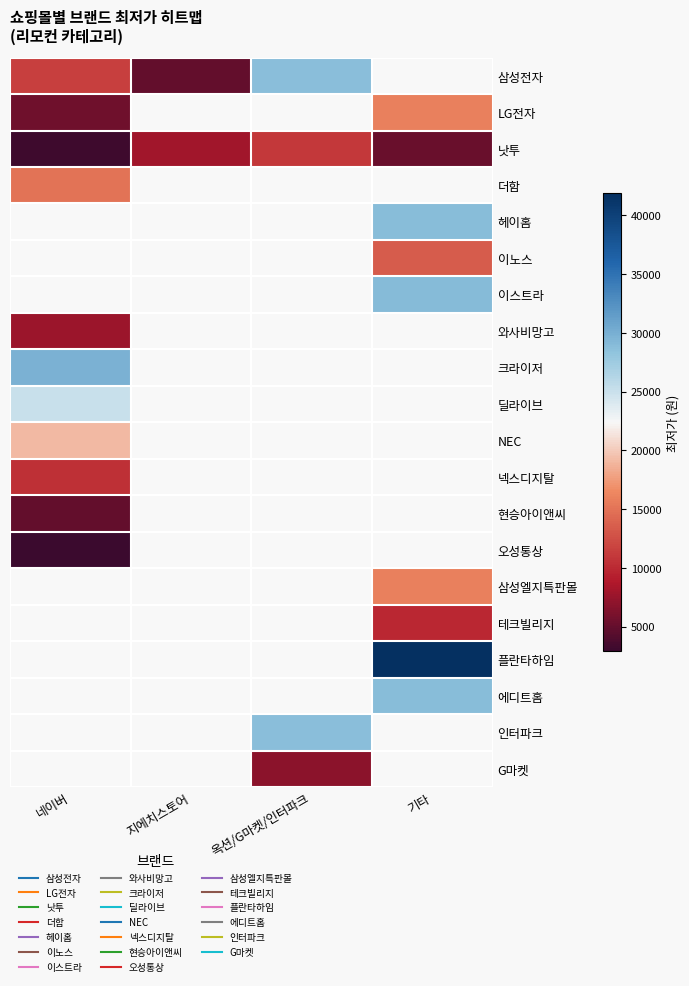

What is the difference between the maximum and second lowest values in the 낫투 series?

5910.0